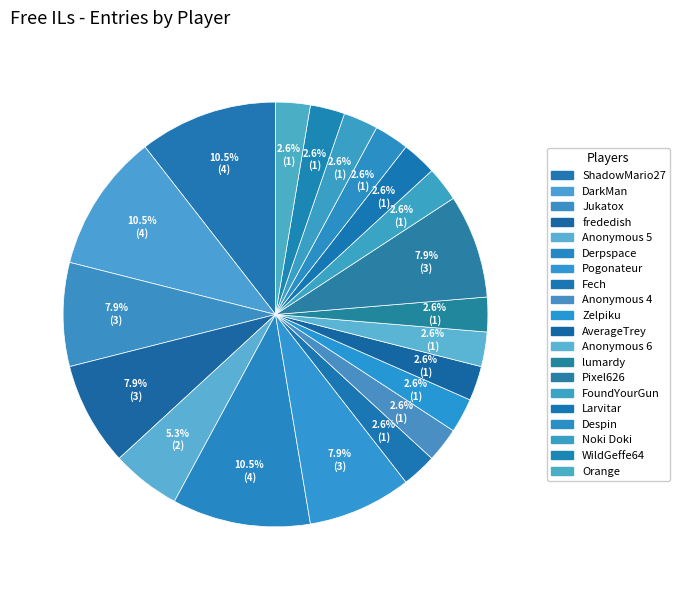

Which category has the biggest portion of the pie?

ShadowMario27